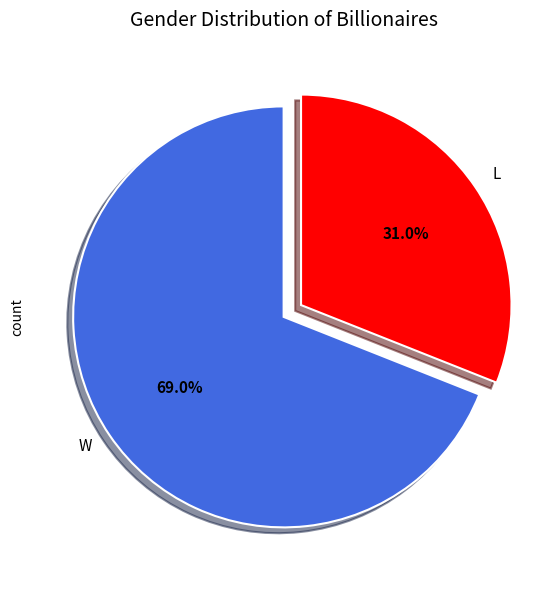

Is there any slice that represents more than half of the pie?

Yes